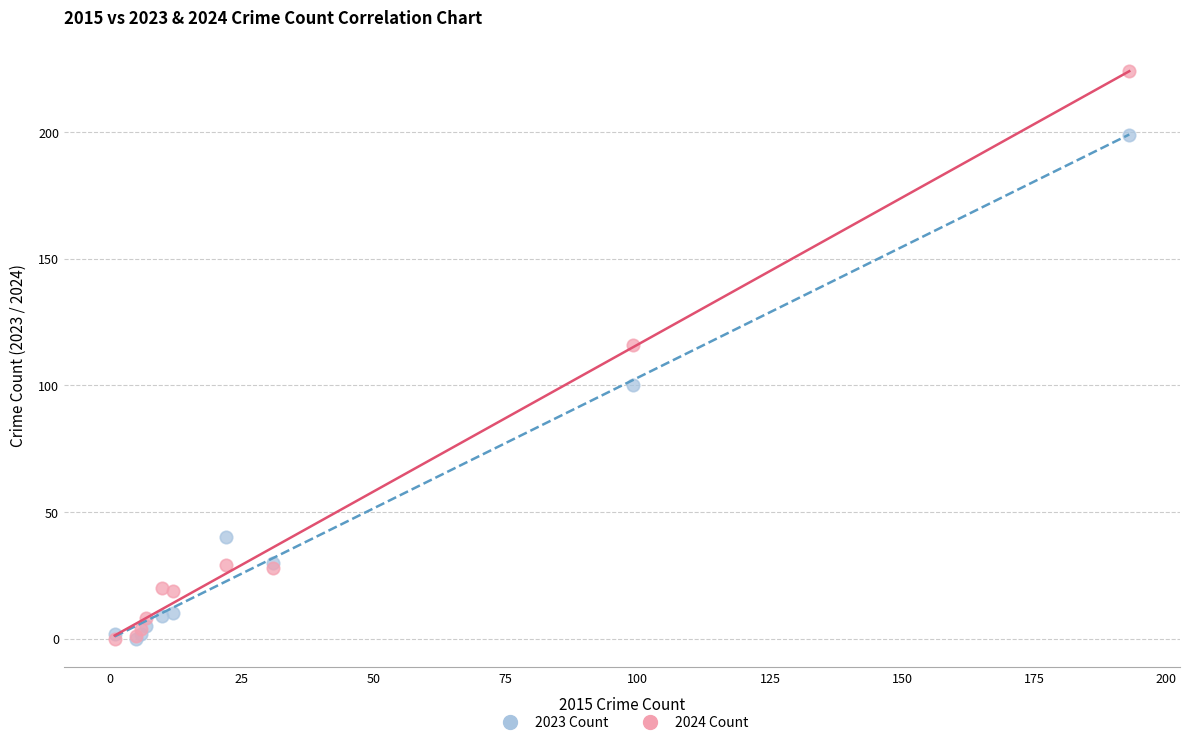

Which series has the widest spread of Y values?

2024 Count